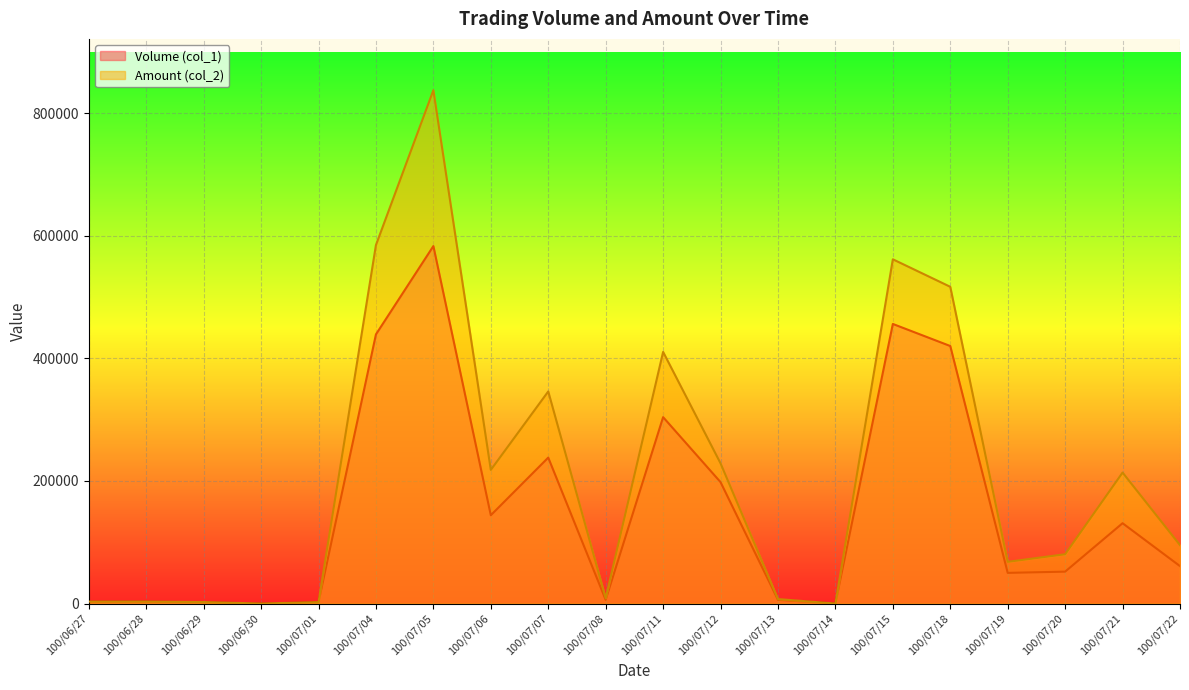

What is the difference between the Volume (col_1) values at 100/07/08 and 100/07/21?

125000